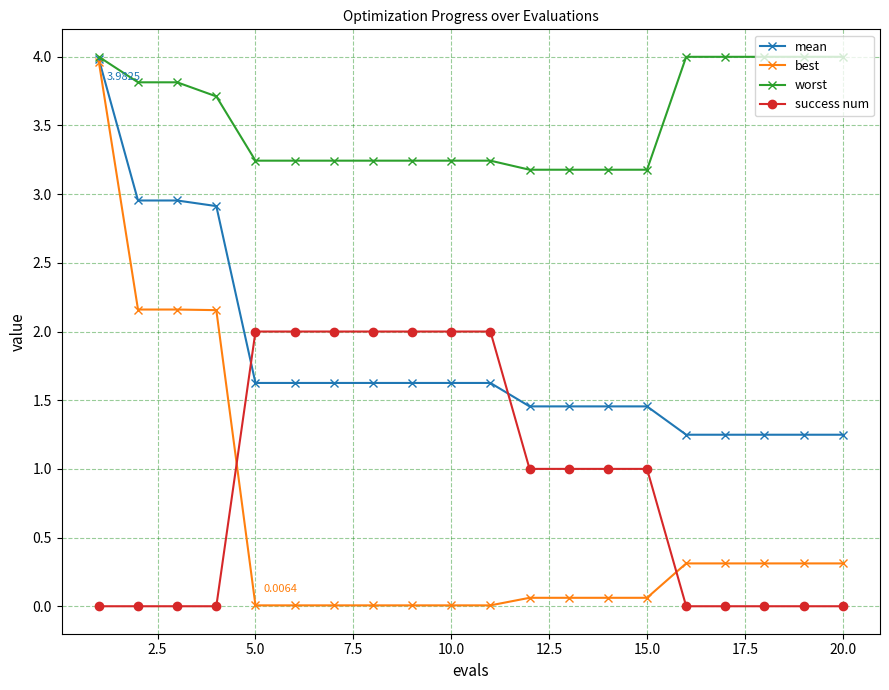

How many categories are shown in the chart?

20